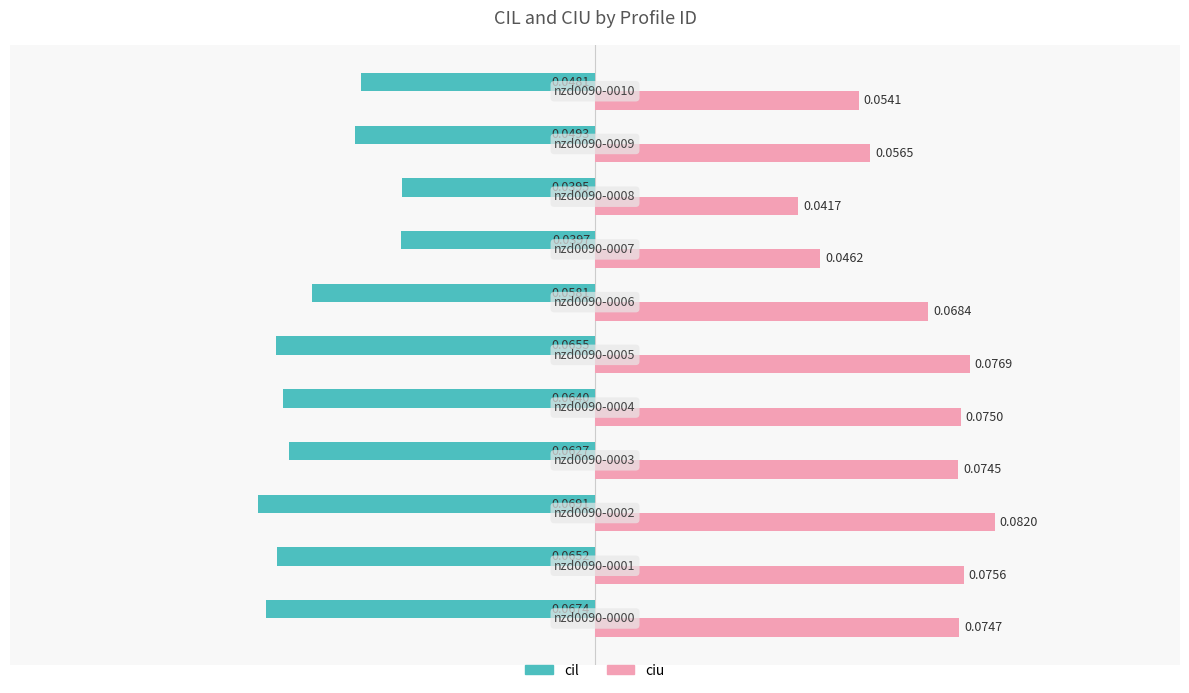

Which series has the widest spread of values?

ciu